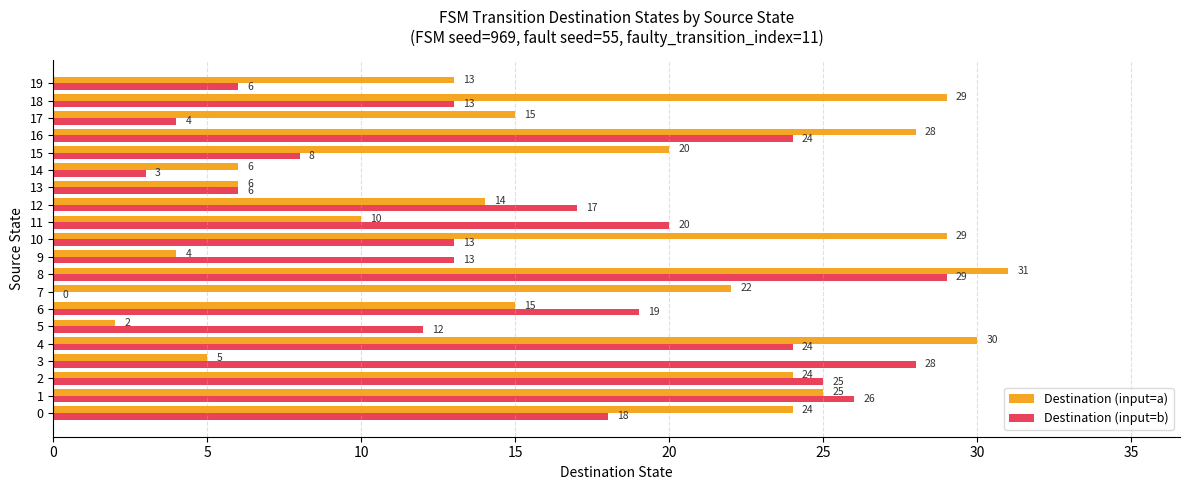

What is the sum of the Destination (input=b) values at 19 and 10?

19